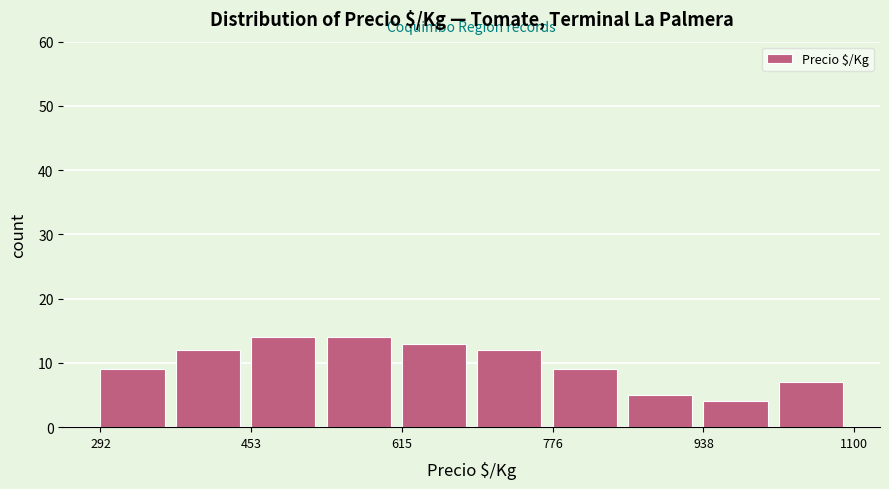

What is the height of the bar covering 540 to 620 on the x-axis? Neither the bar edges nor the heights are printed on the chart, so give them approximately, as read against the axes.

14